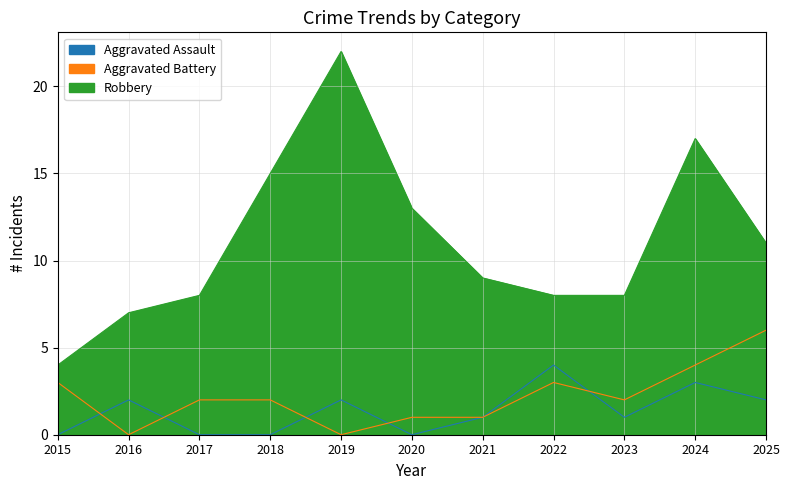

What is the spread (max minus min) of values at 2024?

14